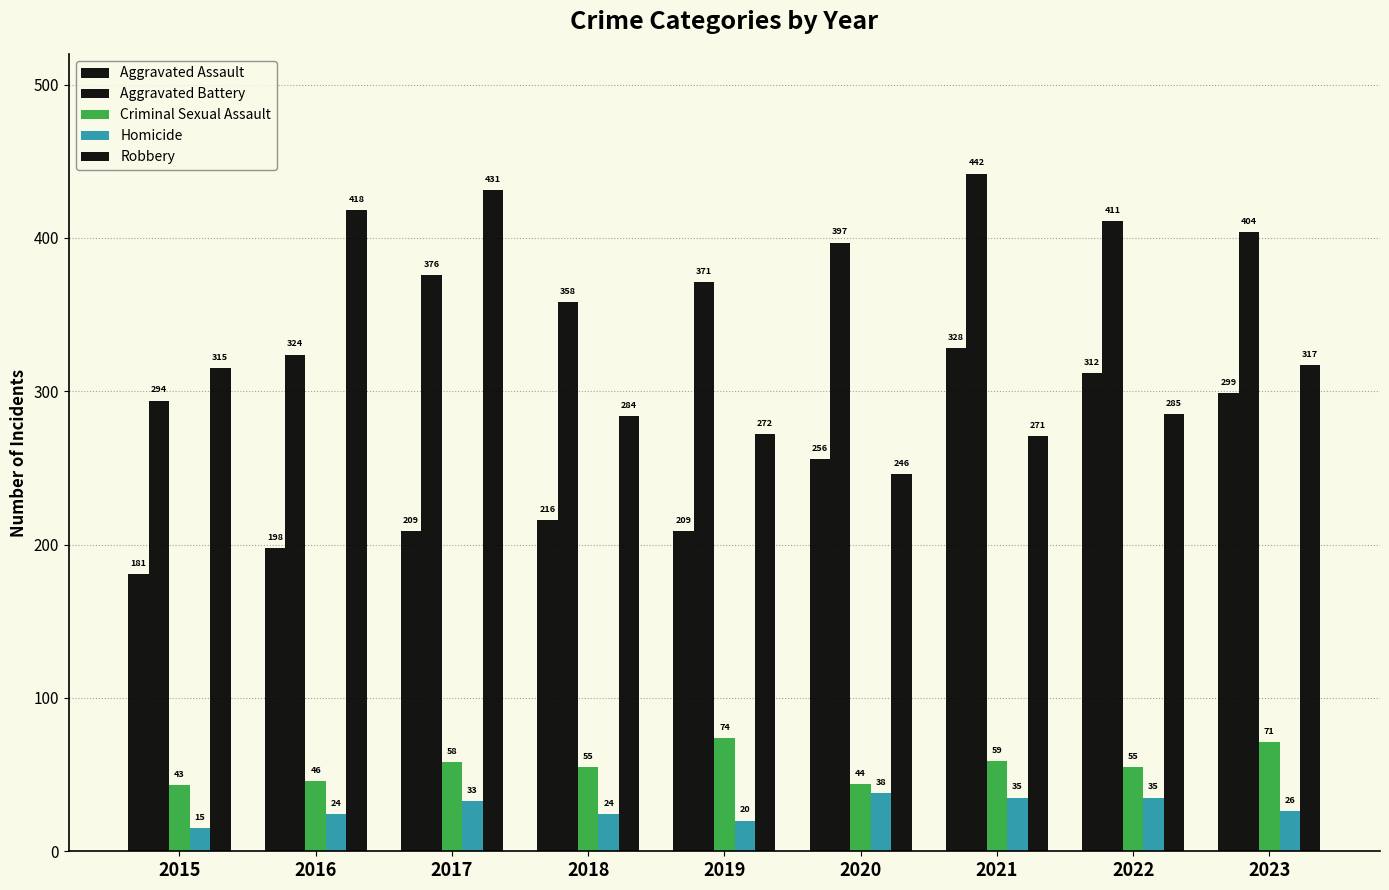

Does the chart contain any negative values?

No